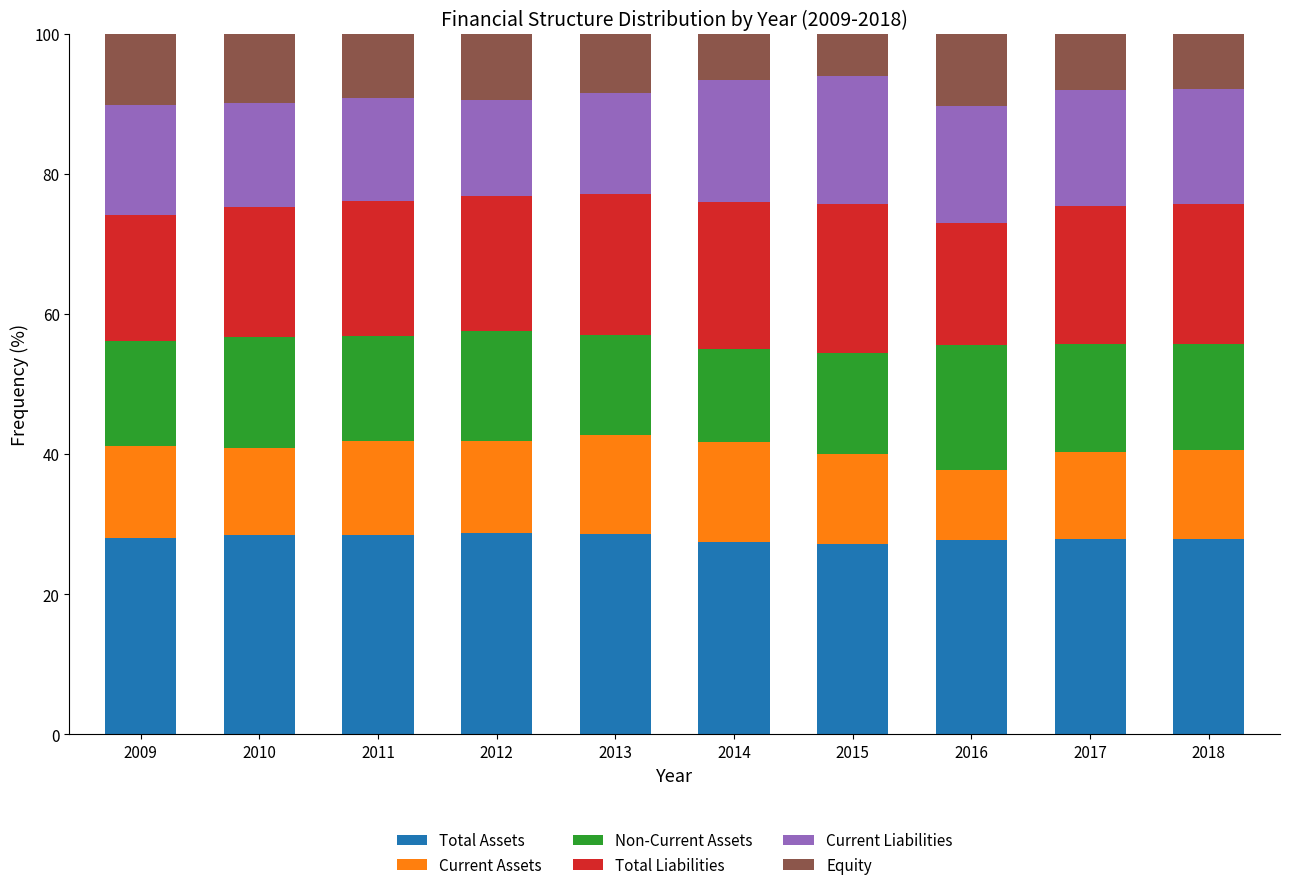

The value of Total Assets at 2011 is 28.4. True or false?

True